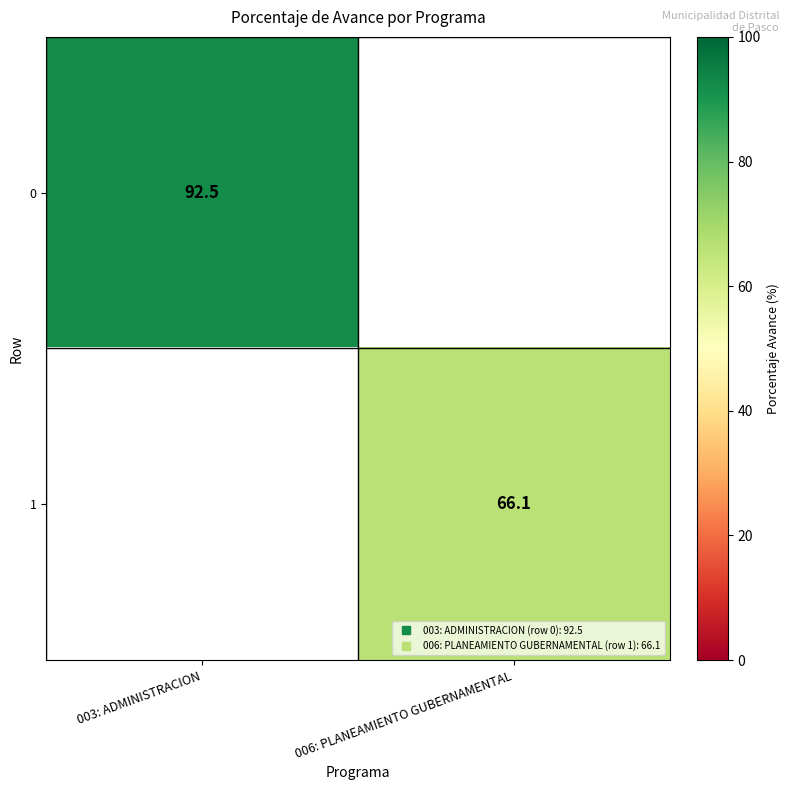

Rank the series by their average value, from highest to lowest.

0, 1